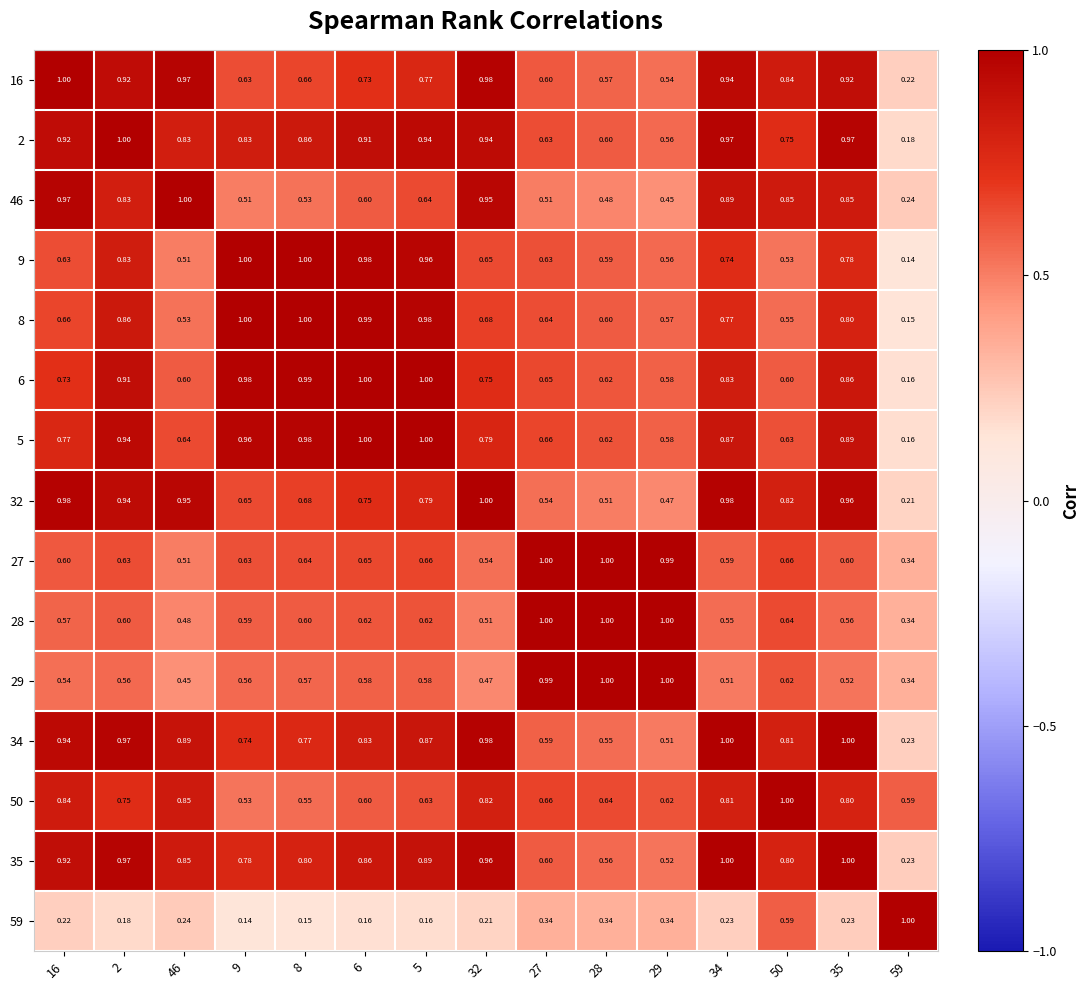

What is the total value across all series at 8?

10.8